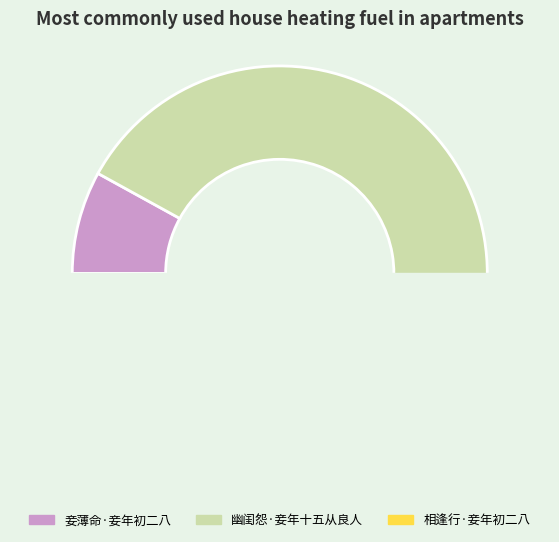

The 幽闺怨·妾年十五从良人 slice represents 82% of the pie. True or false?

False